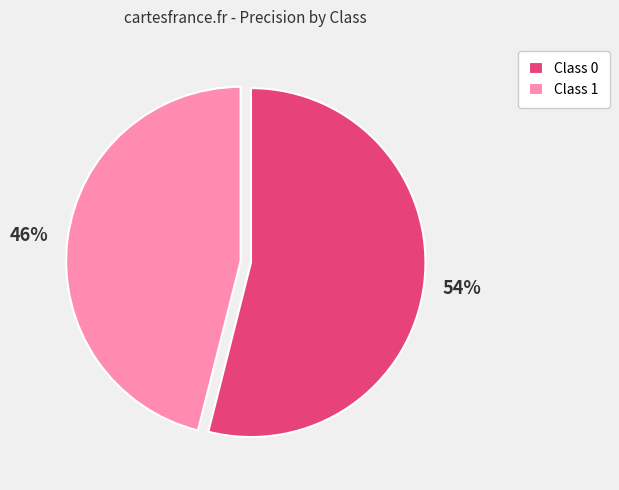

To the nearest percent, what portion does Class 1 represent?

46%